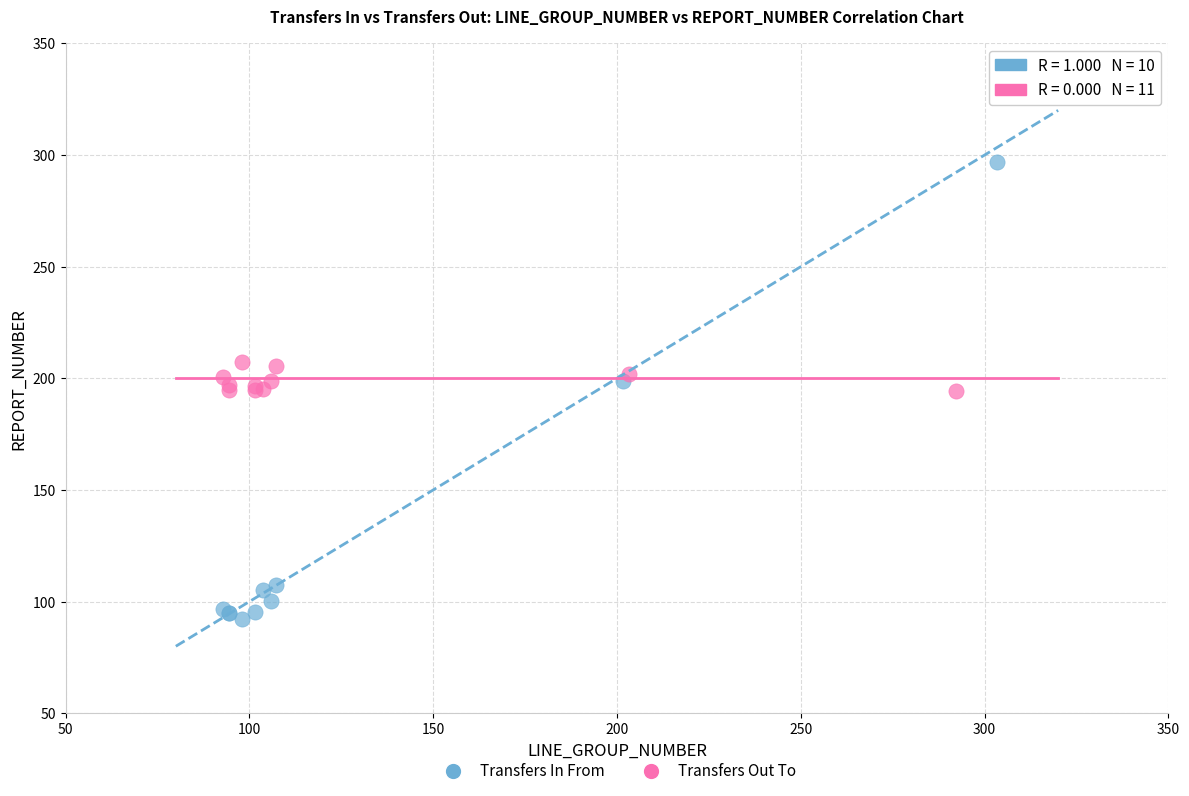

Which series has the widest spread of Y values?

Transfers In From